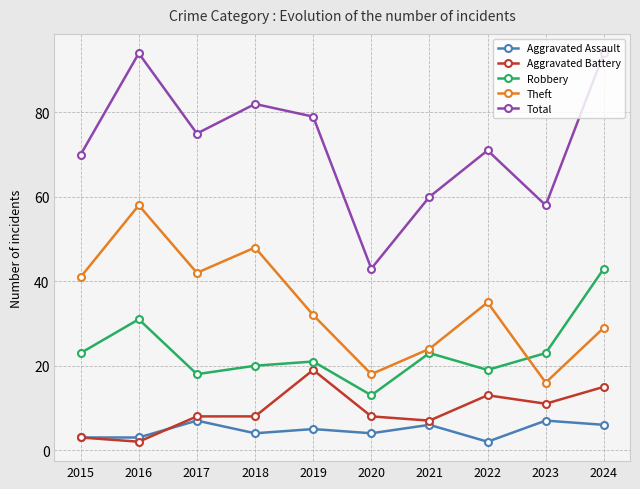

Between 2015 and 2023, which series saw the biggest shift?

Theft